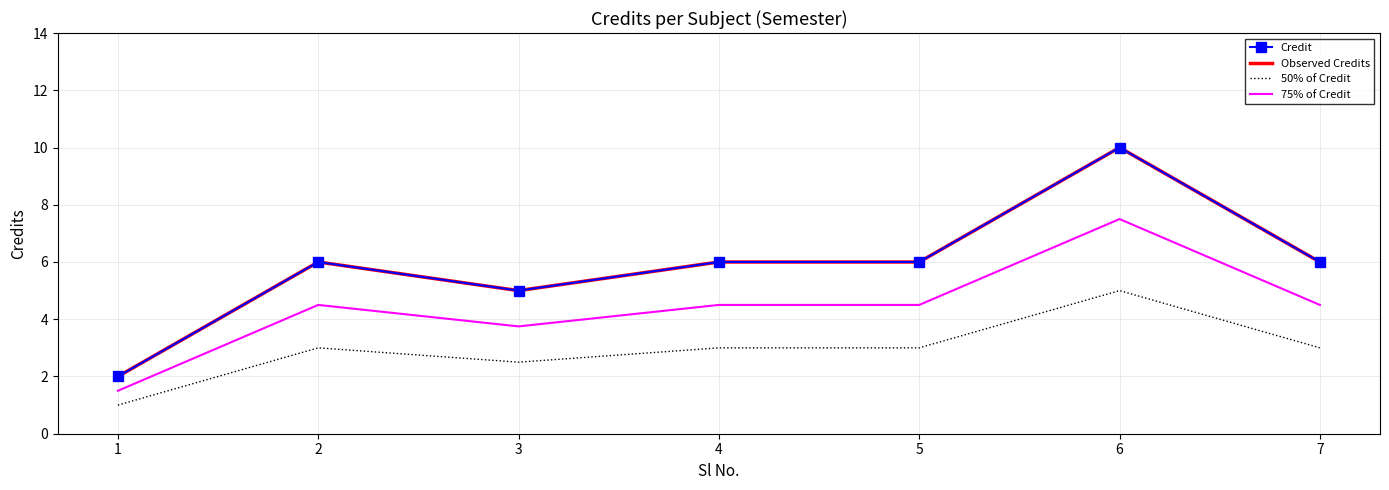

How many Credit values are between 5 and 6?

5